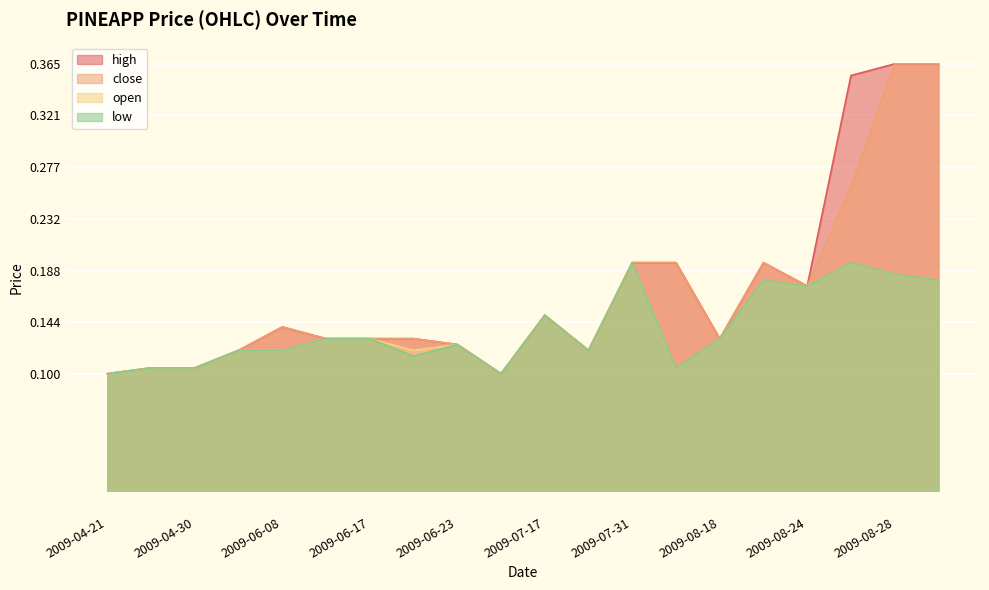

True or false: low has a value of 0.2 at 2009-07-29.

False